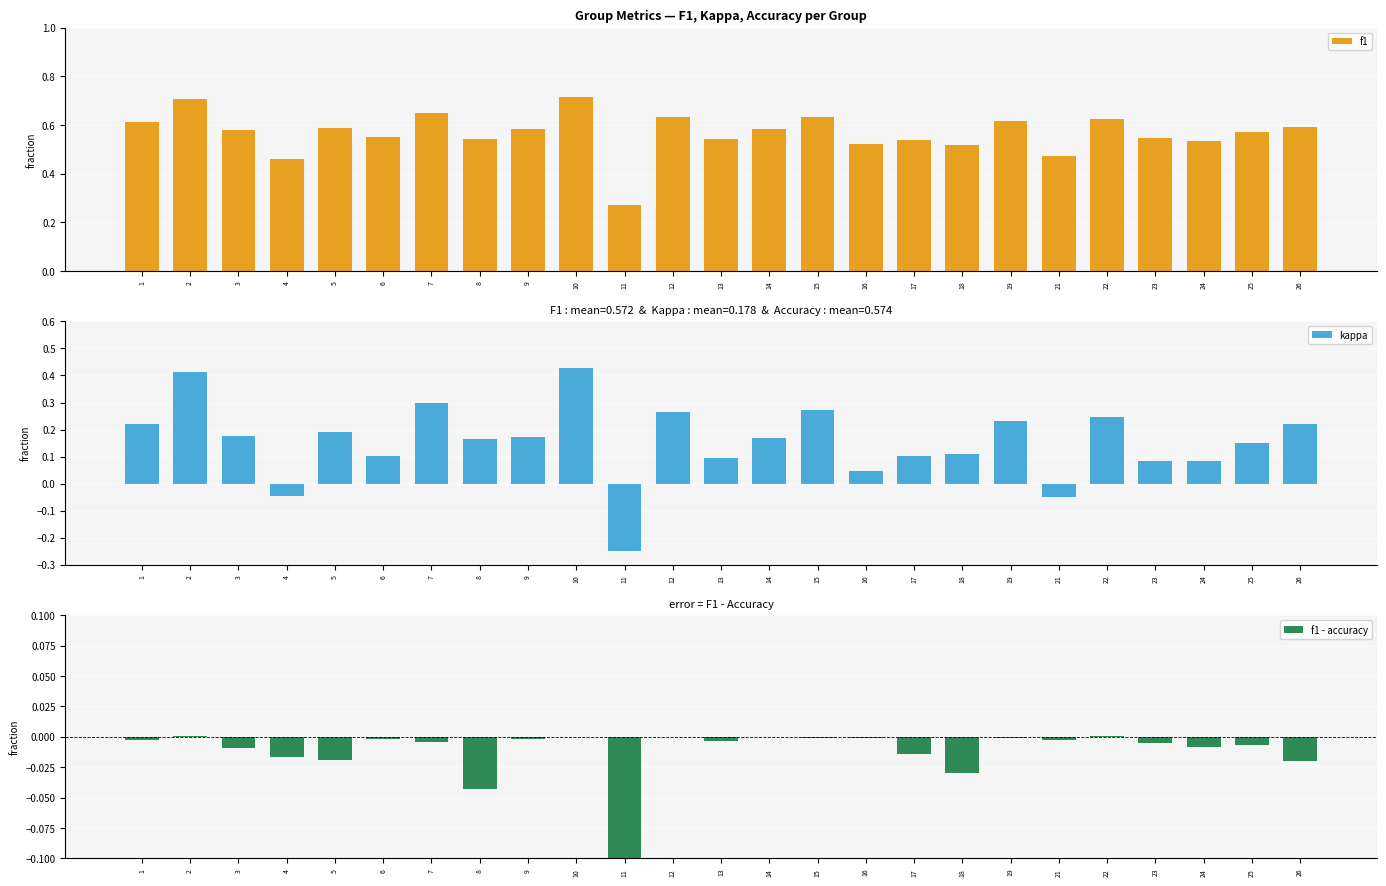

How many bars are there in each group?

3